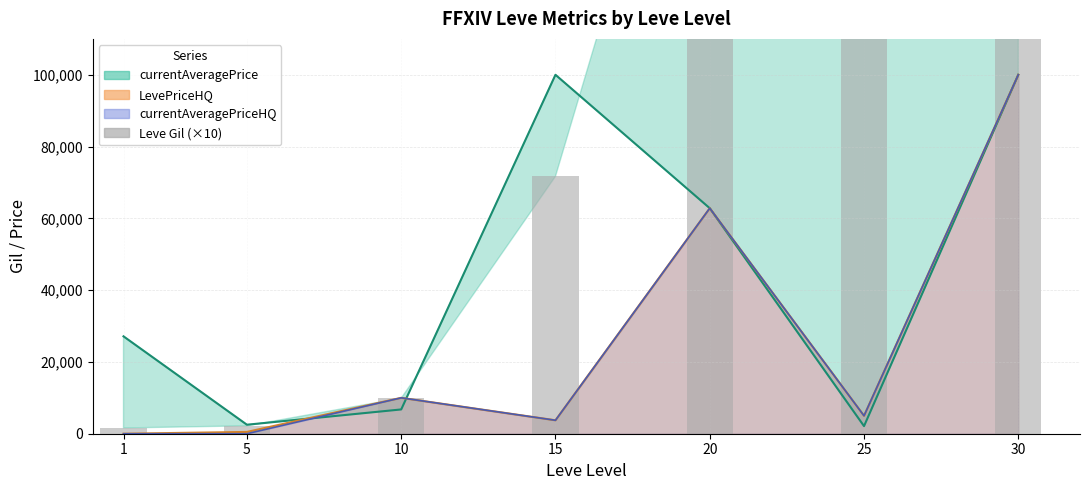

What is the change in value from 15 to 30?

+450500